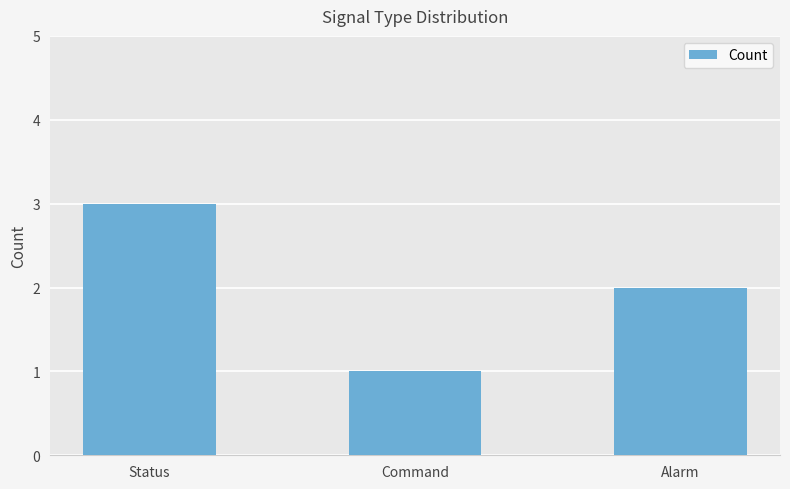

What is the average value?

2